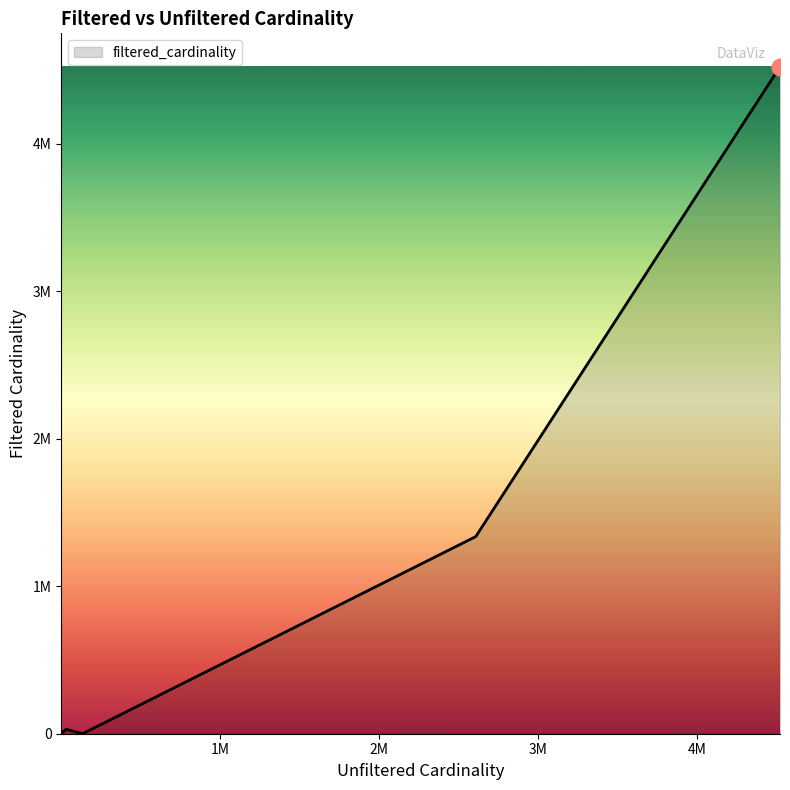

What is the sum of all values?

5891088